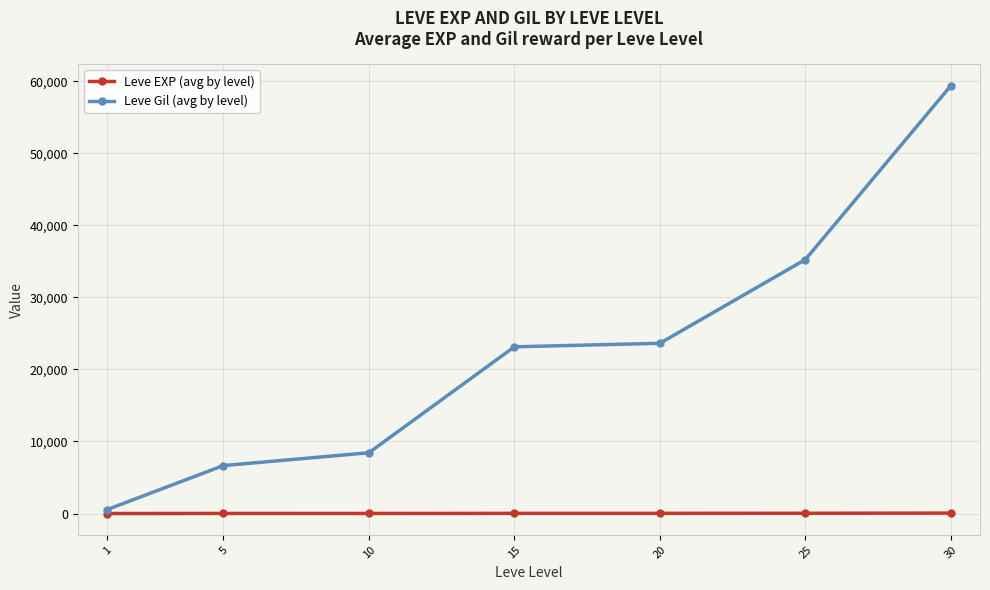

True or false: Leve EXP (avg by level) and Leve Gil (avg by level) cross at least once.

False